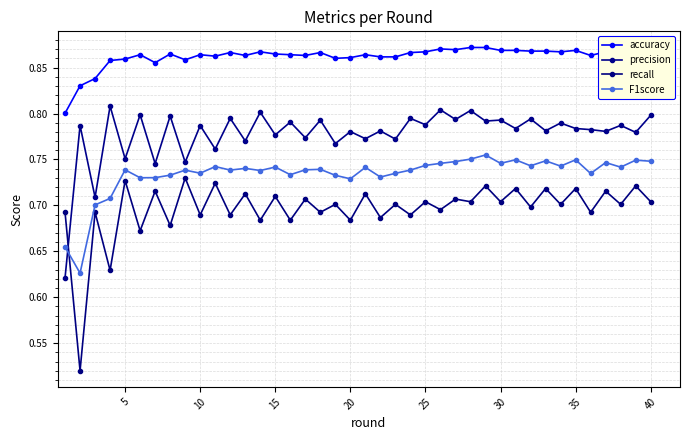

True or false: precision and accuracy intersect in this chart.

False